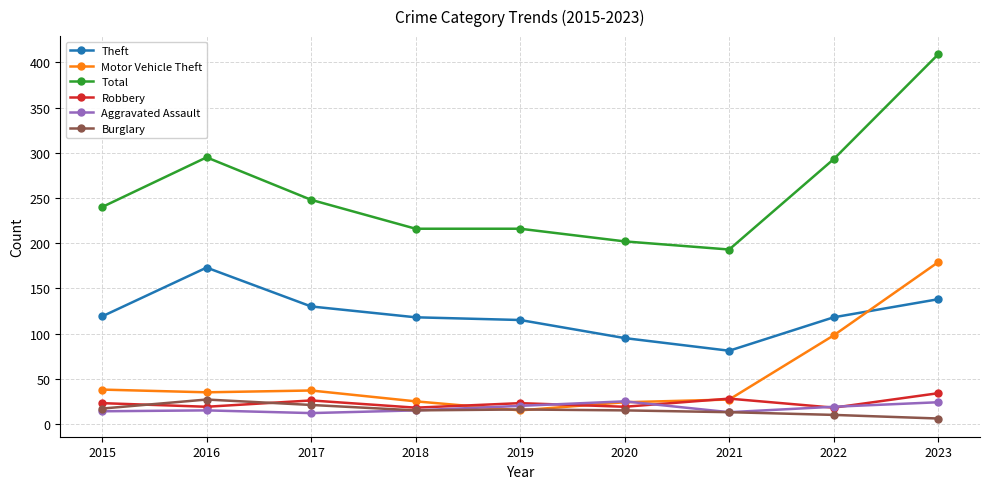

What is the difference between the highest and lowest values at 2023?

403